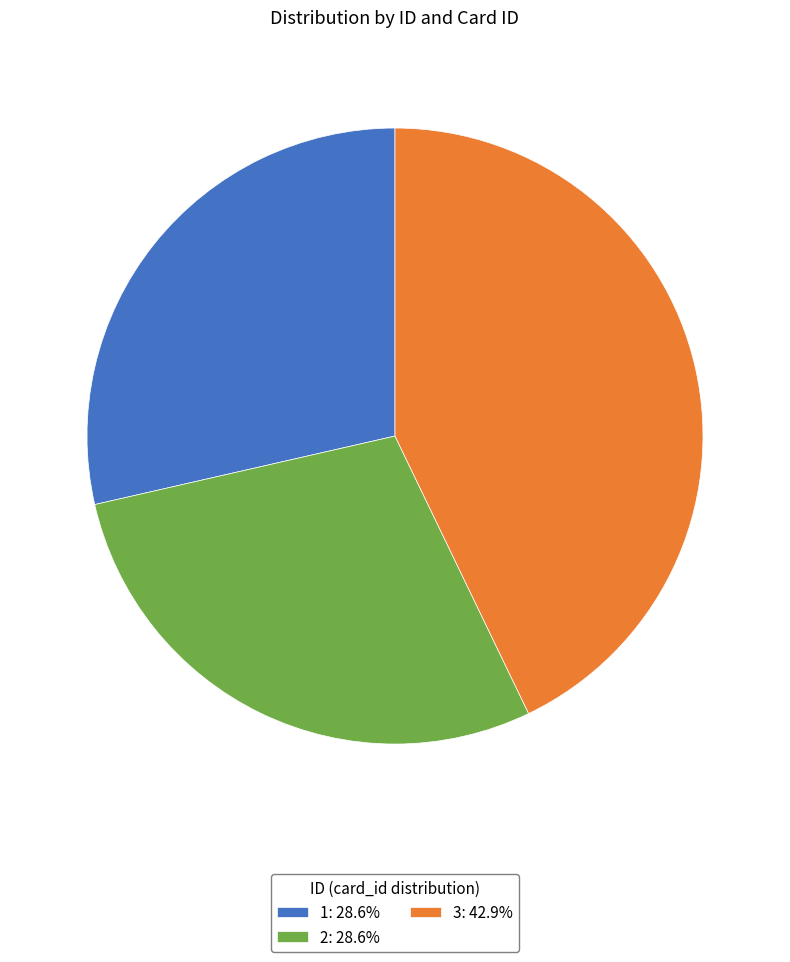

Do 2: 28.6% and 3: 42.9% together represent more than half of the pie?

Yes